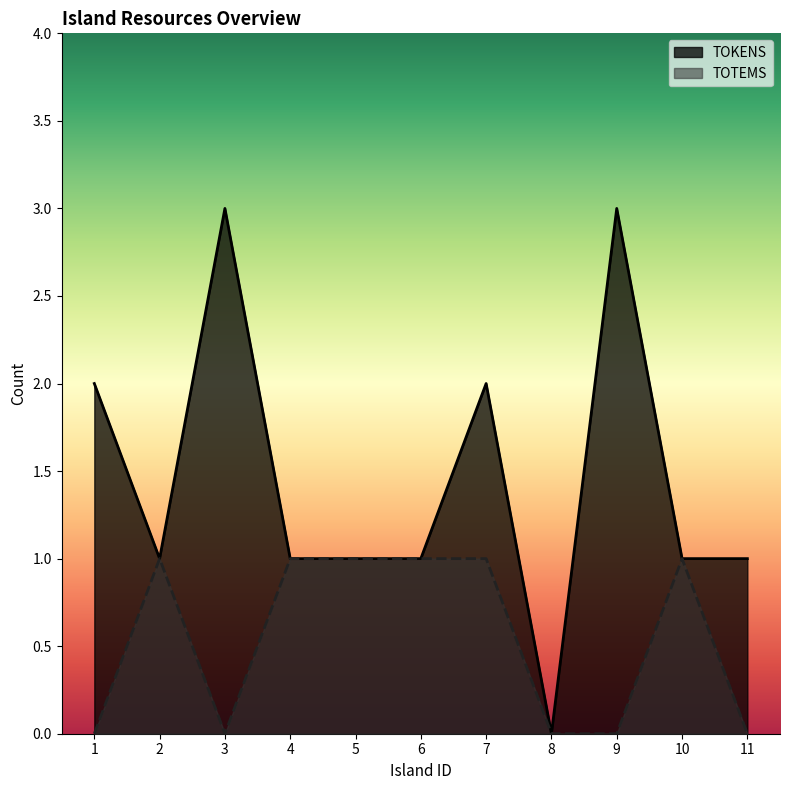

Does the chart display data point markers on the line(s)?

No